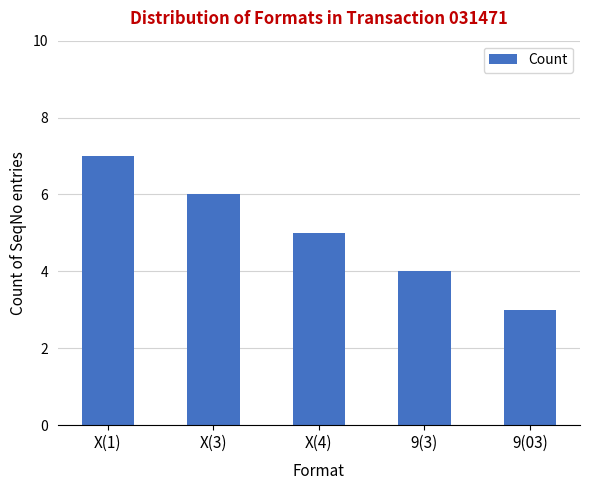

True or false: the data shows 7 at X(1).

True